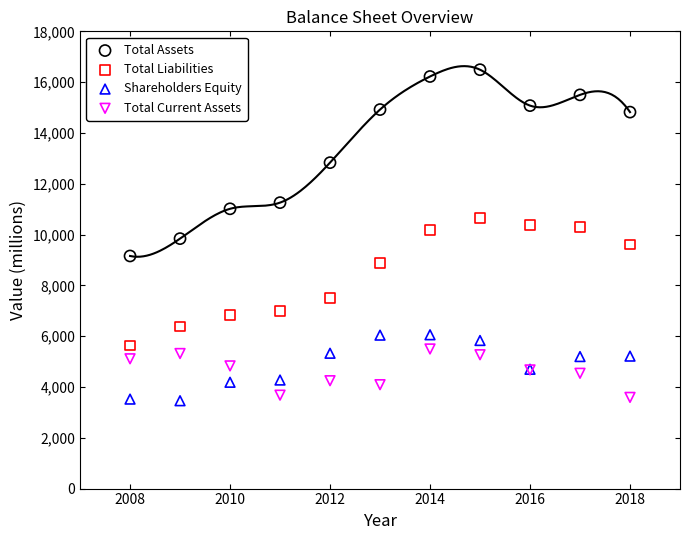

What are all the series names shown in the legend?

Total Assets, Total Liabilities, Shareholders Equity, Total Current Assets